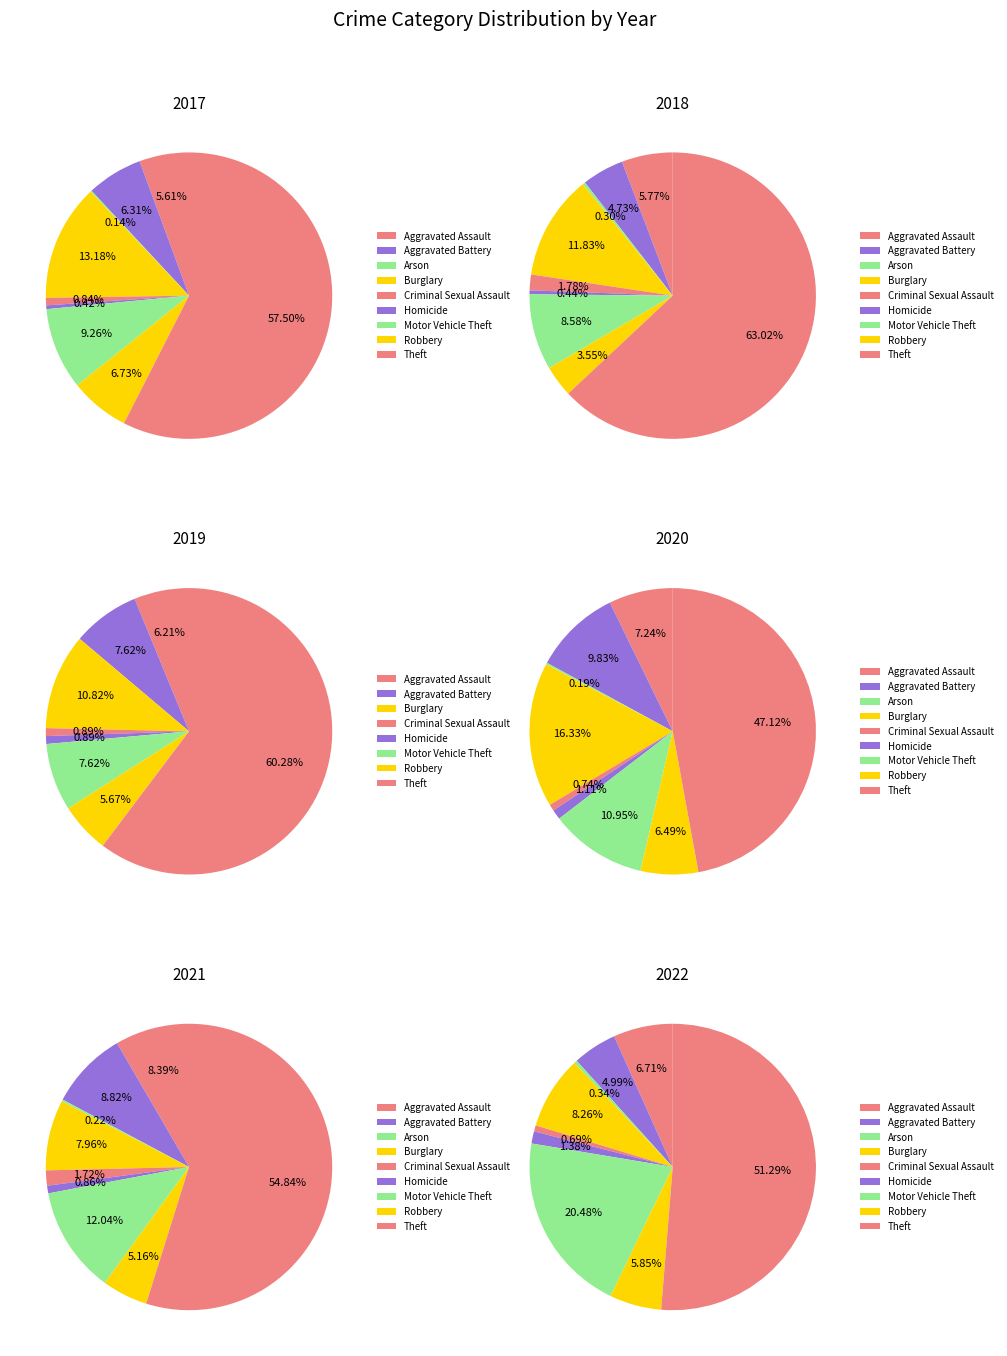

Which category has the smallest portion of the pie?

Arson